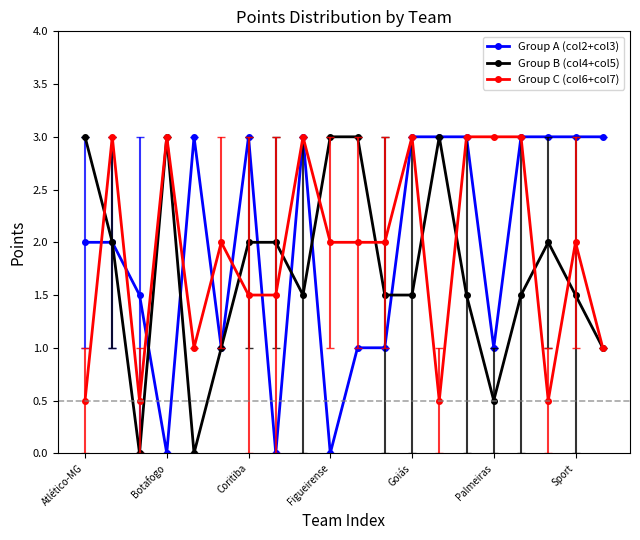

True or false: Group A (col2+col3) has more than 0 points higher than both neighbors.

True